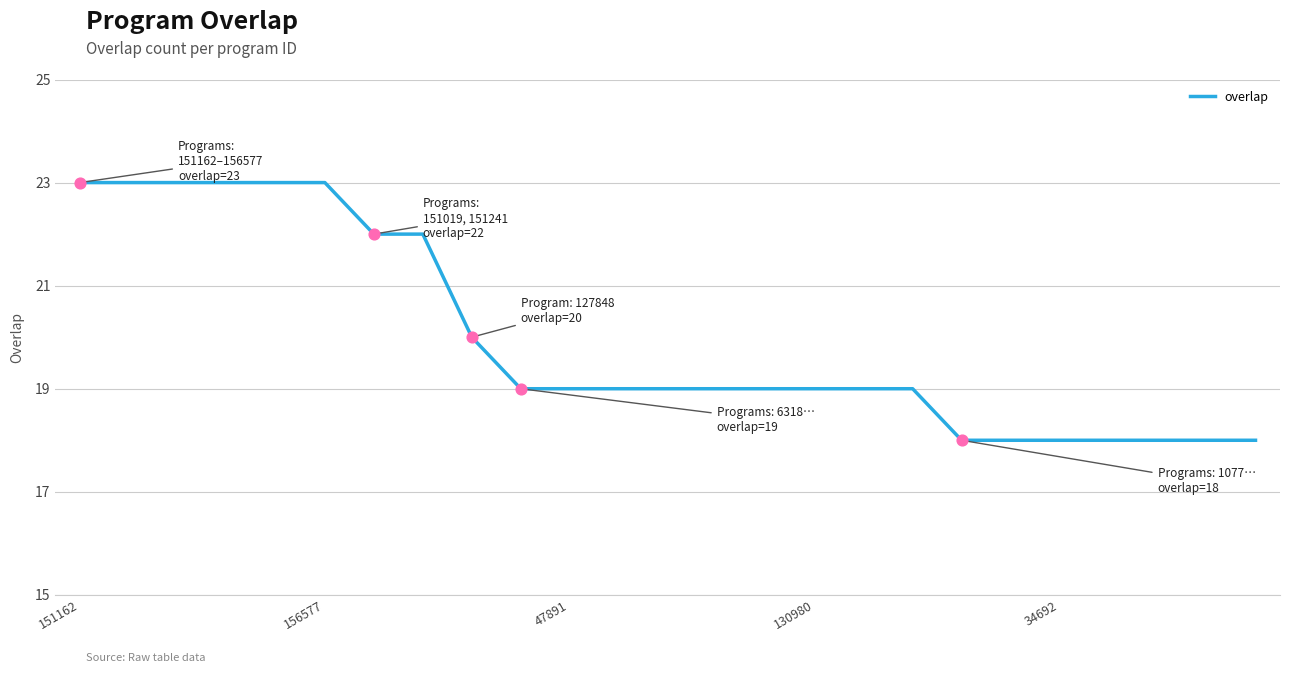

What is the minimum value shown in the chart?

18